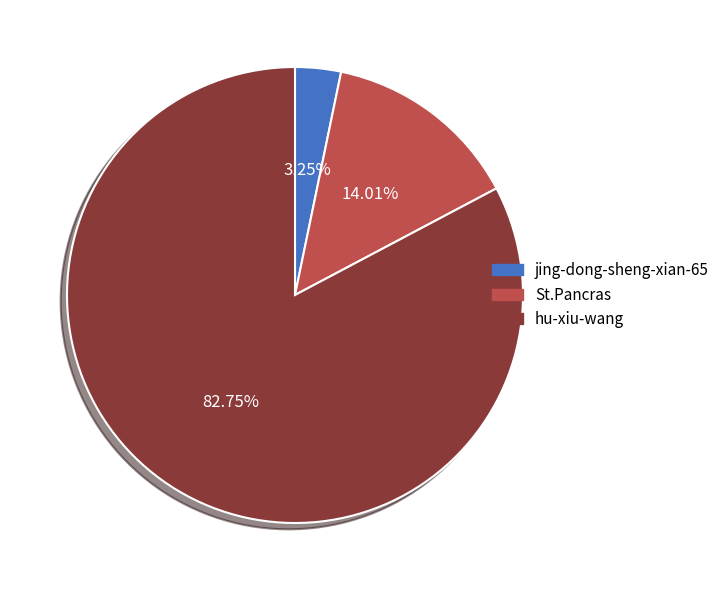

Between hu-xiu-wang and jing-dong-sheng-xian-65, which is larger?

hu-xiu-wang